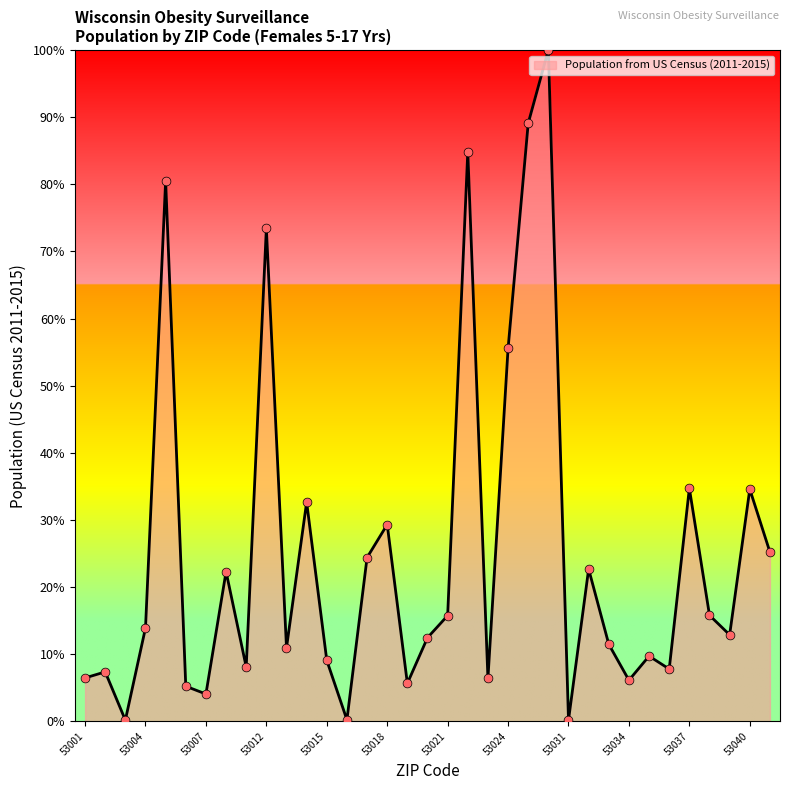

What is the maximum value shown in the chart?

100.0